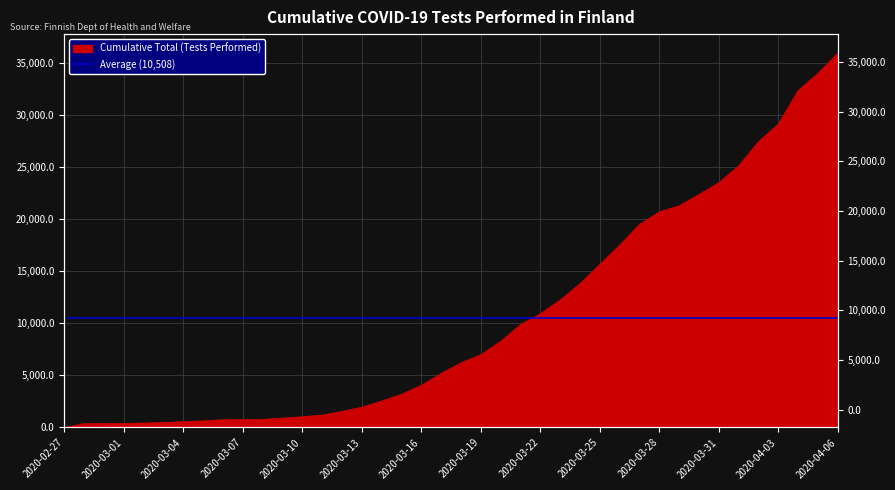

What is the label of the 8th point from the left?

2020-03-05